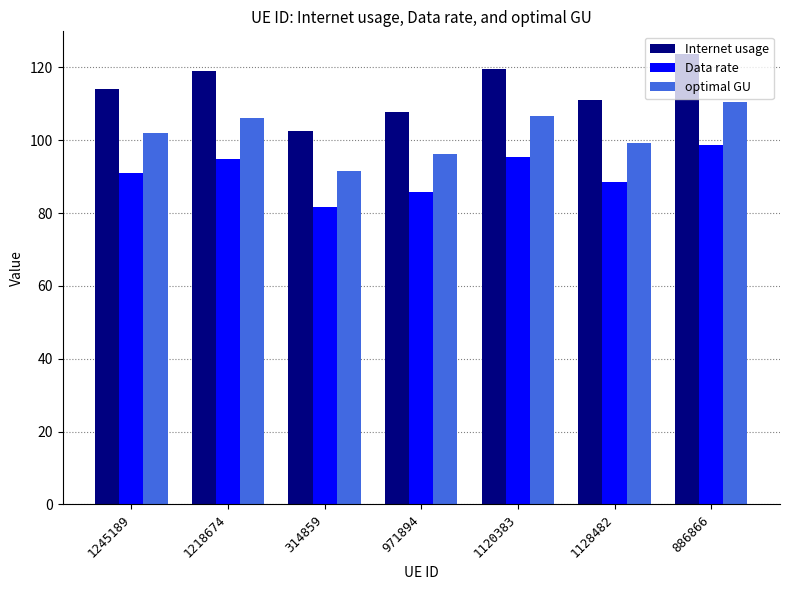

Read the Internet usage value at 1245189.

114.2